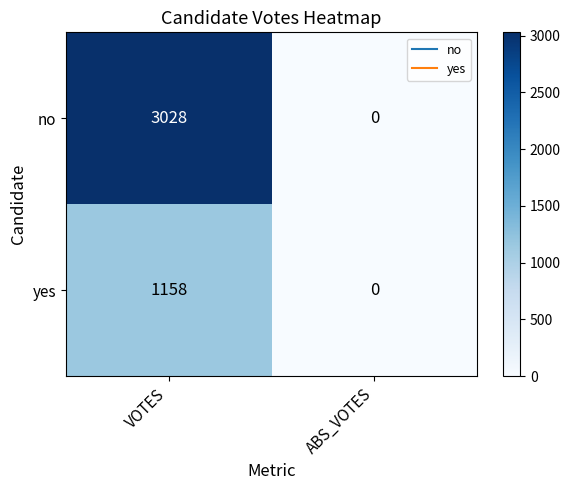

What is the maximum value shown in the chart?

3028